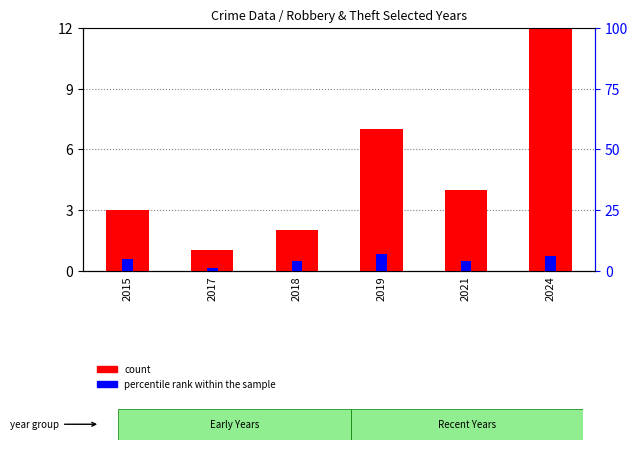

At which label is percentile rank within the sample closest to 4?

2018